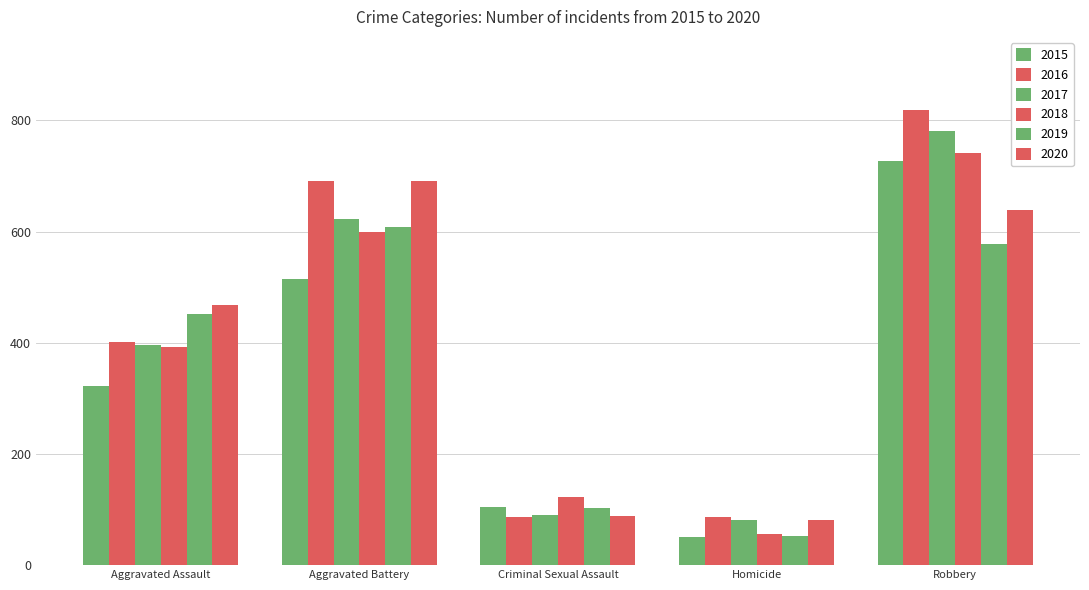

List the series in order of their peak value, lowest first.

2019, 2020, 2015, 2018, 2017, 2016